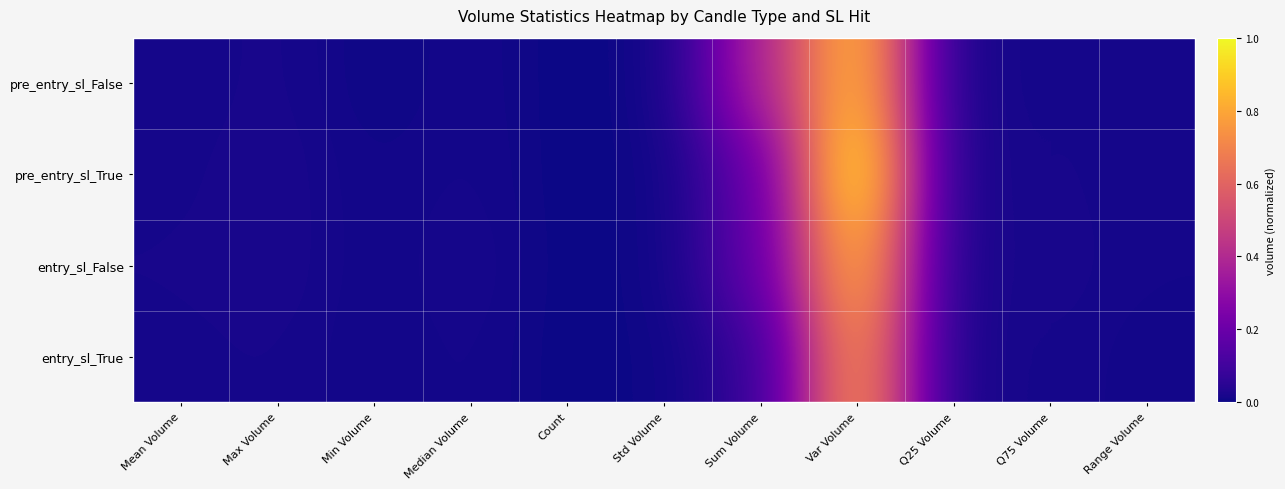

Rank the series at Var Volume from highest to lowest value.

pre_entry_sl_True, pre_entry_sl_False, entry_sl_False, entry_sl_True